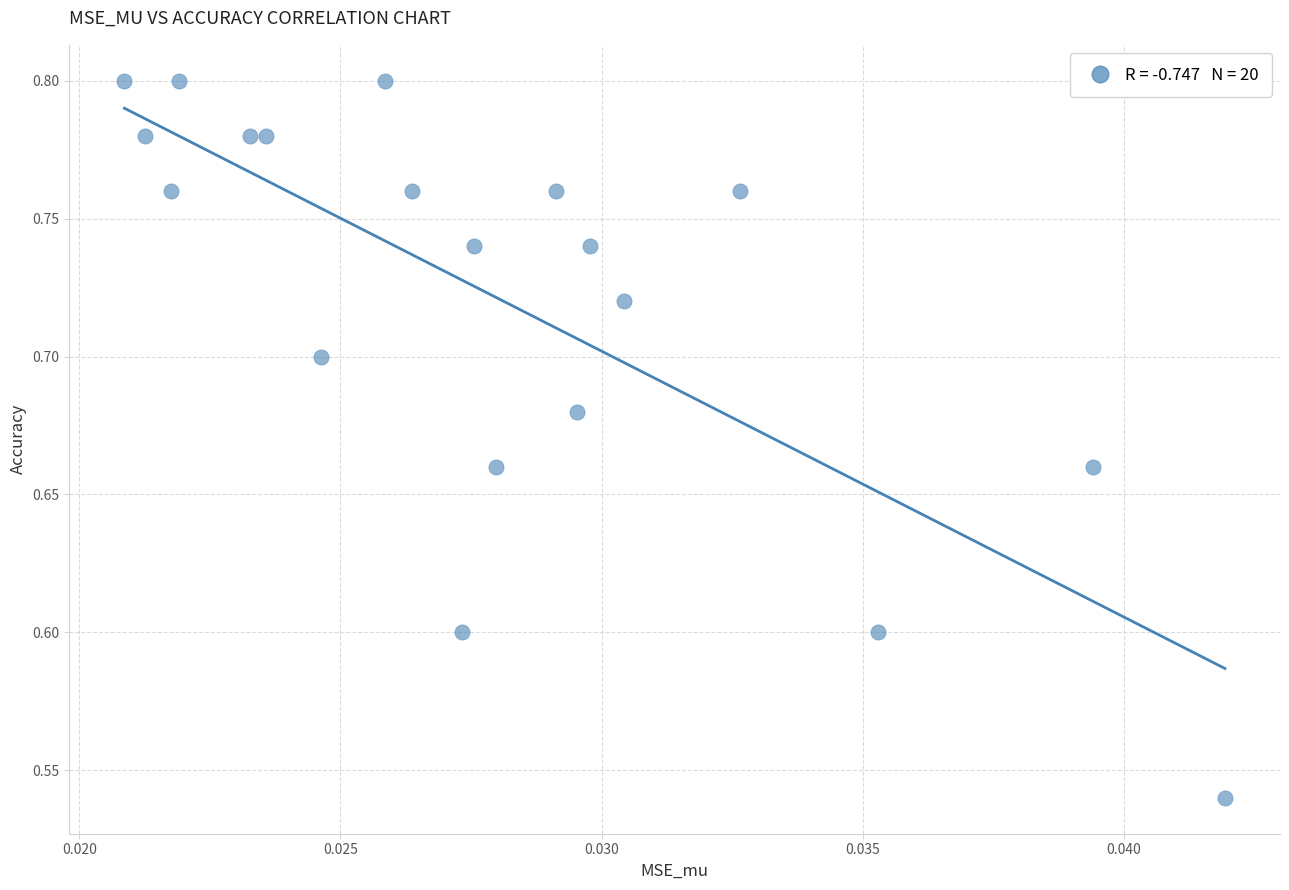

What is the range of Y values (max minus min)?

0.3